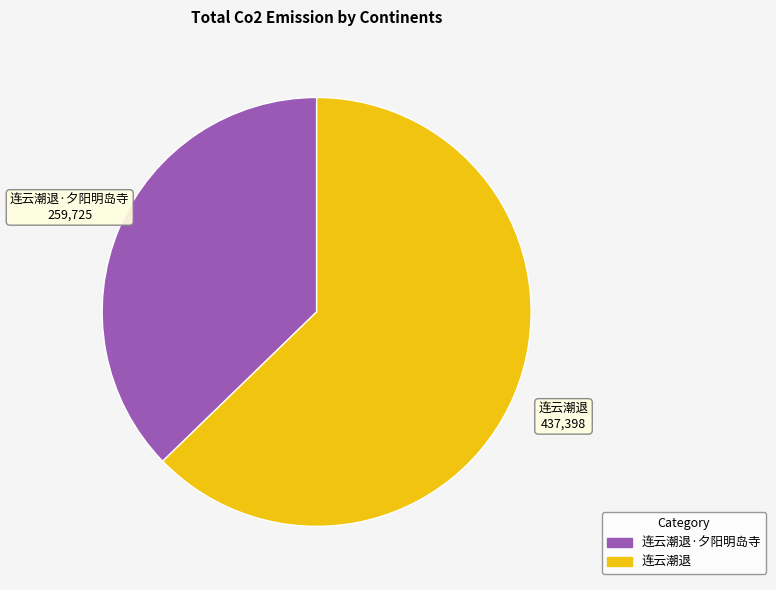

Does any single category account for the majority?

Yes